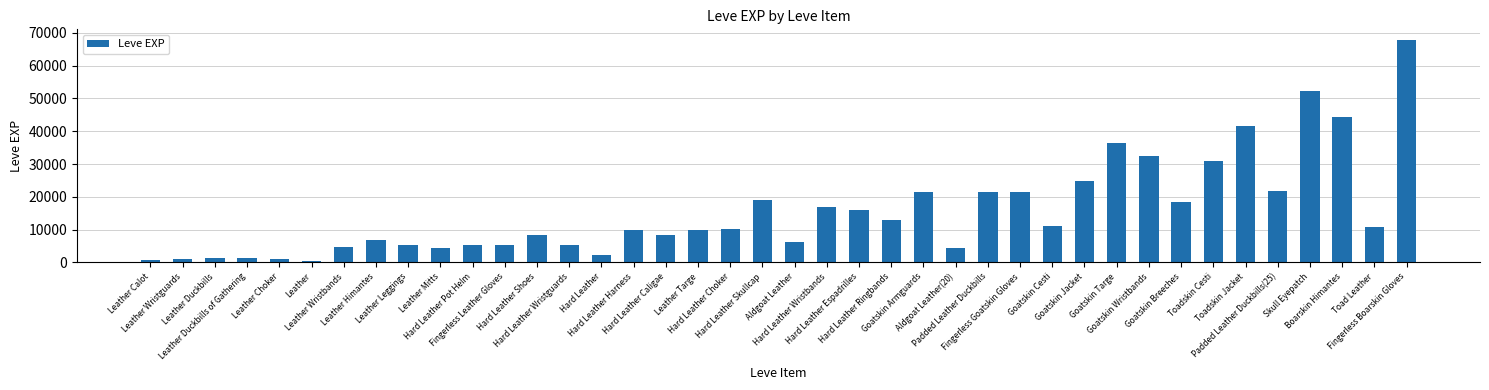

What is the difference between the second highest and second lowest values?

51590